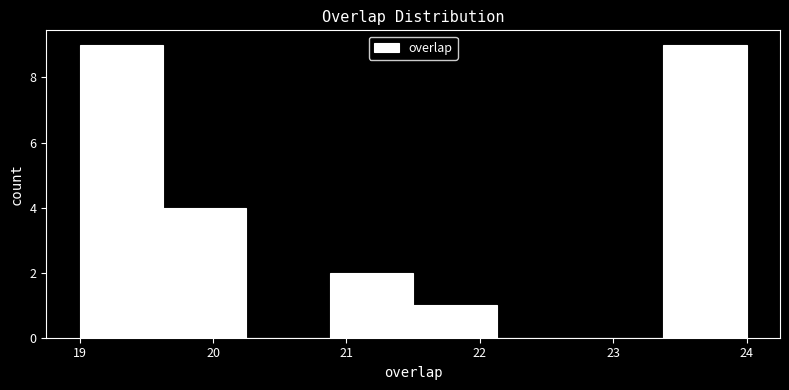

Reading left to right, list every bar in this chart as the range it spans on the x-axis followed by its height. Neither the bar edges nor the heights are printed on the chart, so give them approximately, as read against the axes.

19.0 to 19.6: 9
19.6 to 20.3: 4
20.3 to 20.9: 0
20.9 to 21.5: 2
21.5 to 22.1: 1
22.1 to 22.8: 0
22.8 to 23.4: 0
23.4 to 24.0: 9